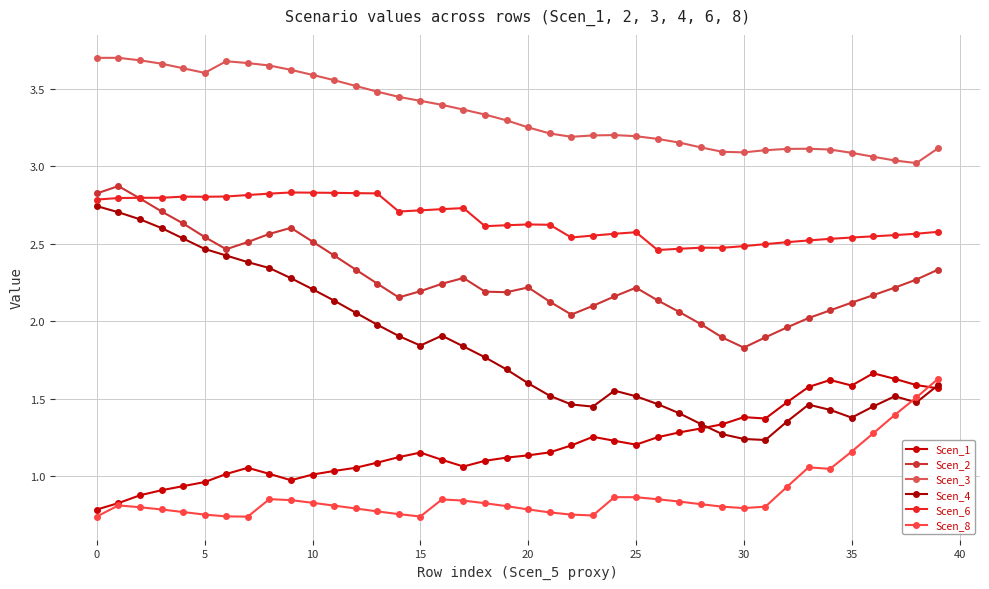

What is the average value of the Scen_1 series?

1.2